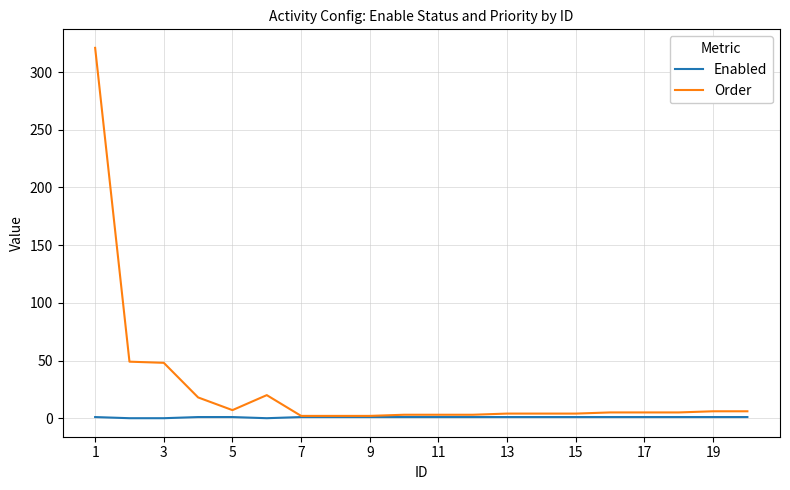

List the series in order of their peak value, highest first.

Order, Enabled